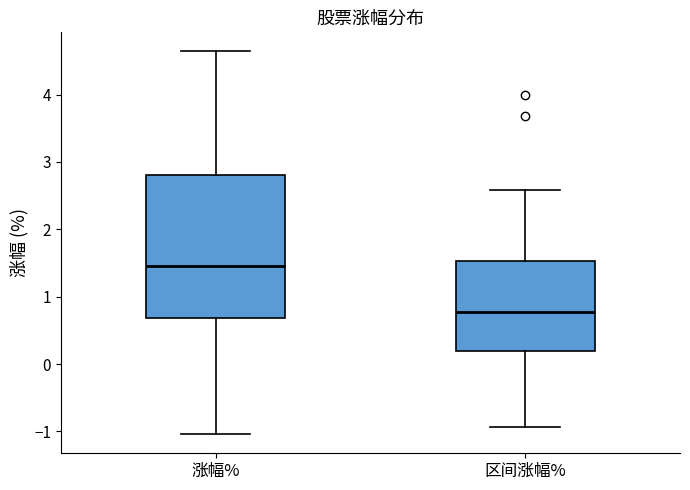

Which box's median line is the highest?

涨幅%